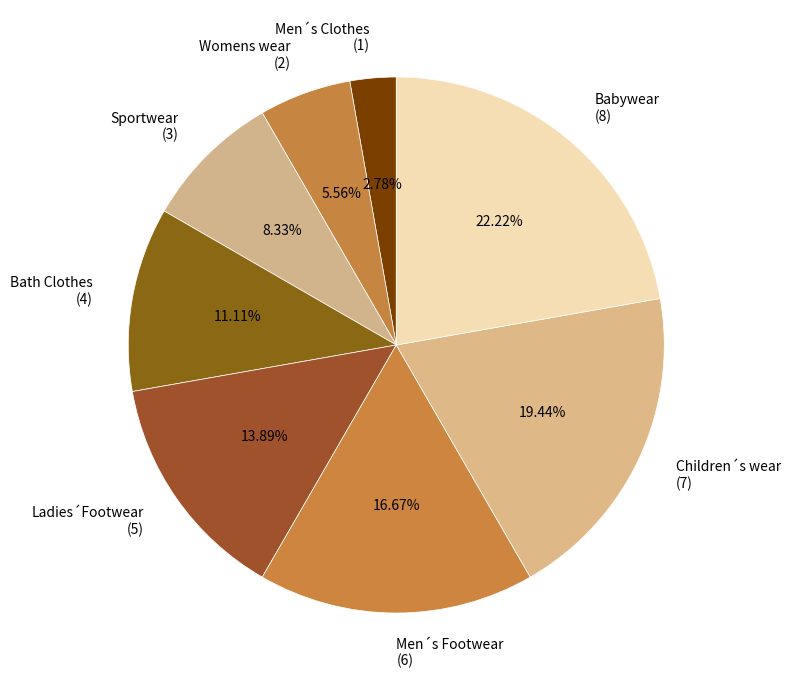

To the nearest percent, what portion does Men´s Footwear represent?

17%